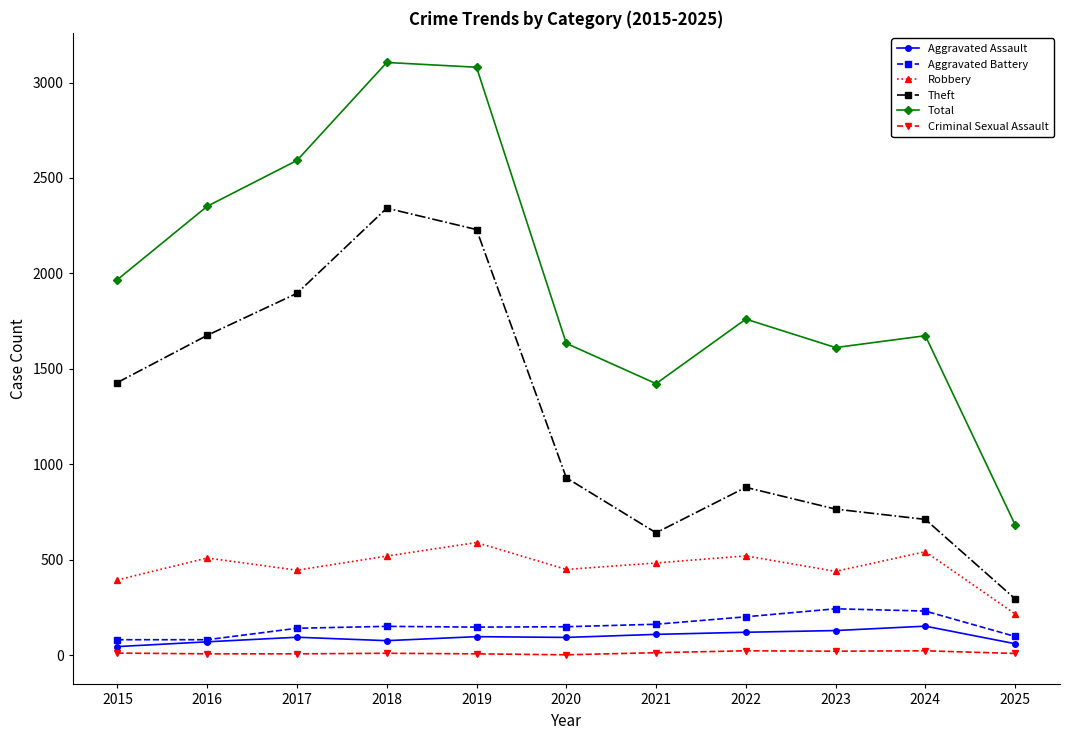

Is this an area chart (filled region under the line)?

No